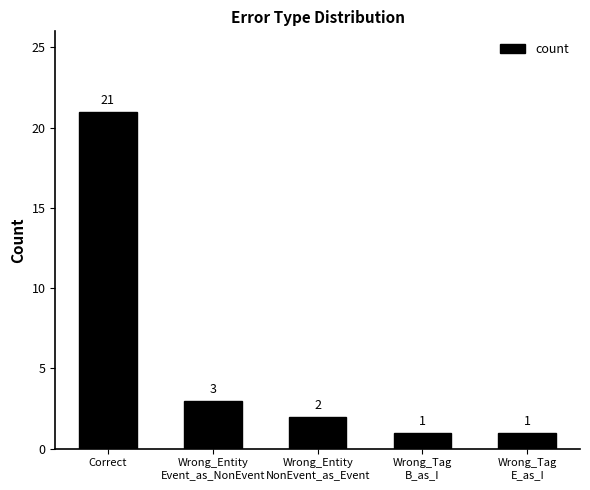

Does the chart contain any negative values?

No